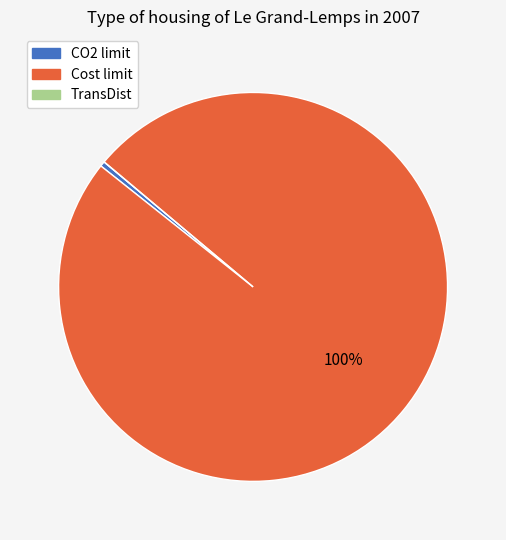

To the nearest percent, what is the difference between the largest and smallest slice percentages?

100%